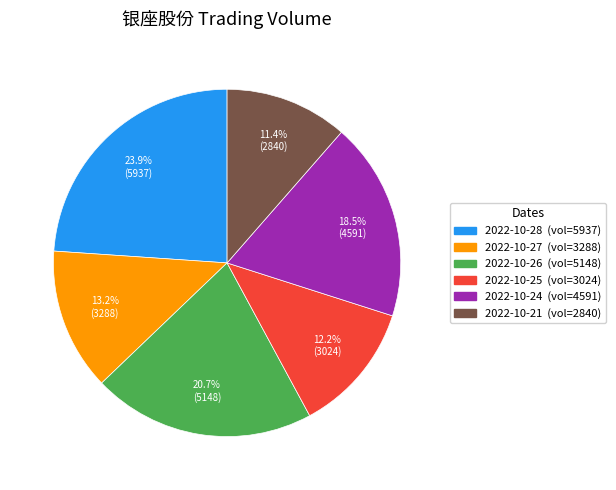

Which has a higher value, 2022-10-24 (vol=4591) or 2022-10-28 (vol=5937)?

2022-10-28 (vol=5937)